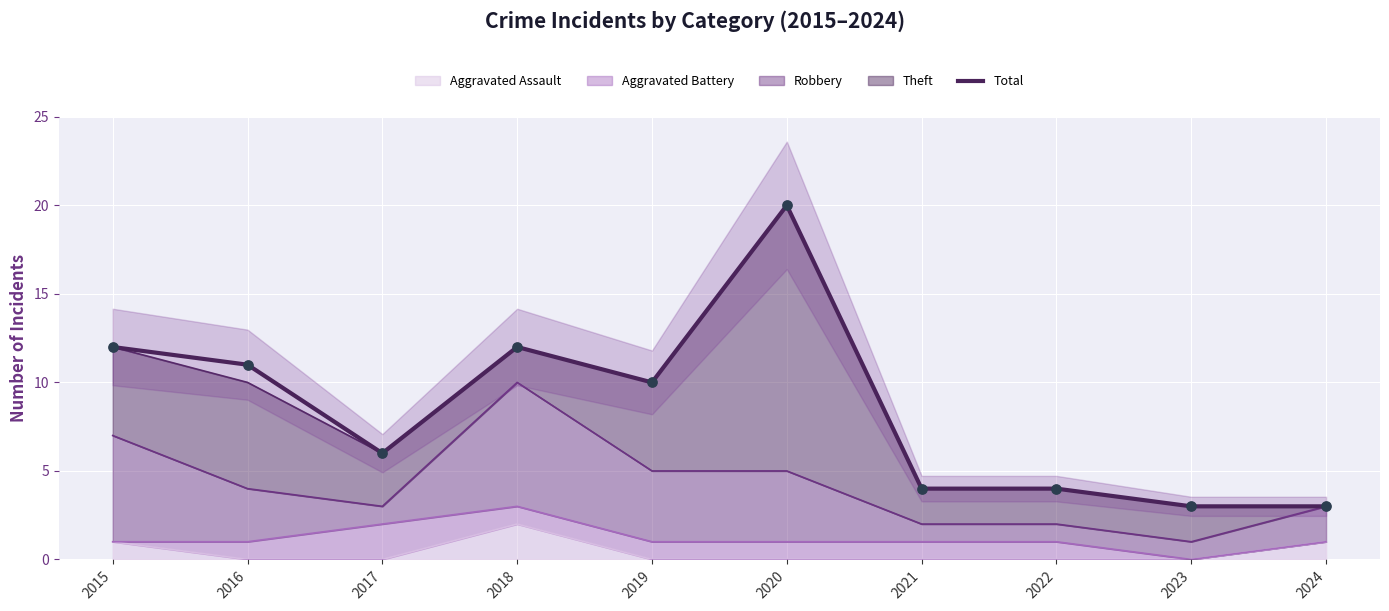

What is the change in value from 2015 to 2020?

+8